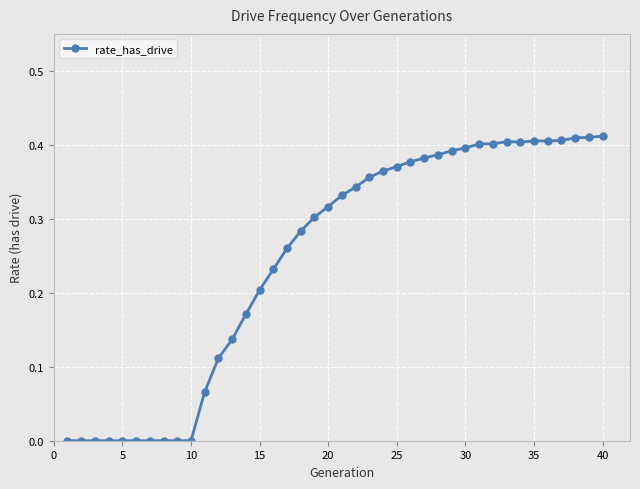

What is the sum of all values?

9.8